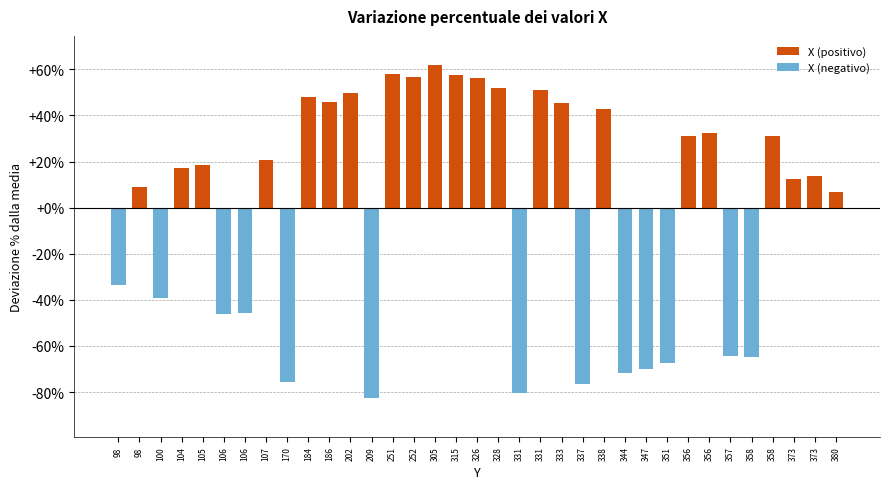

What is the sum of the values at 331 and 186?

96.7